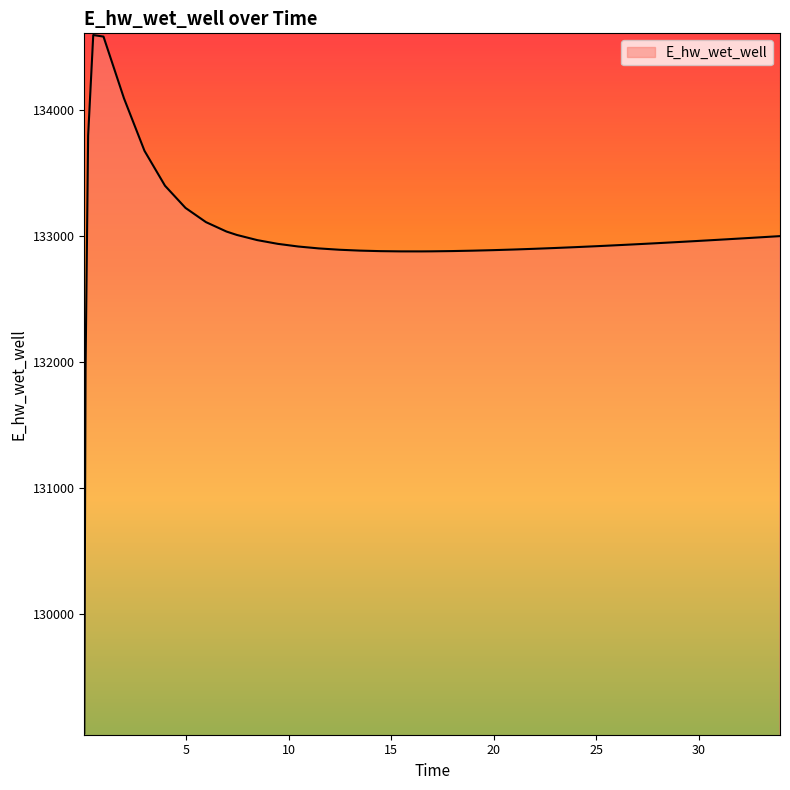

What is the maximum value shown in the chart?

134597.0